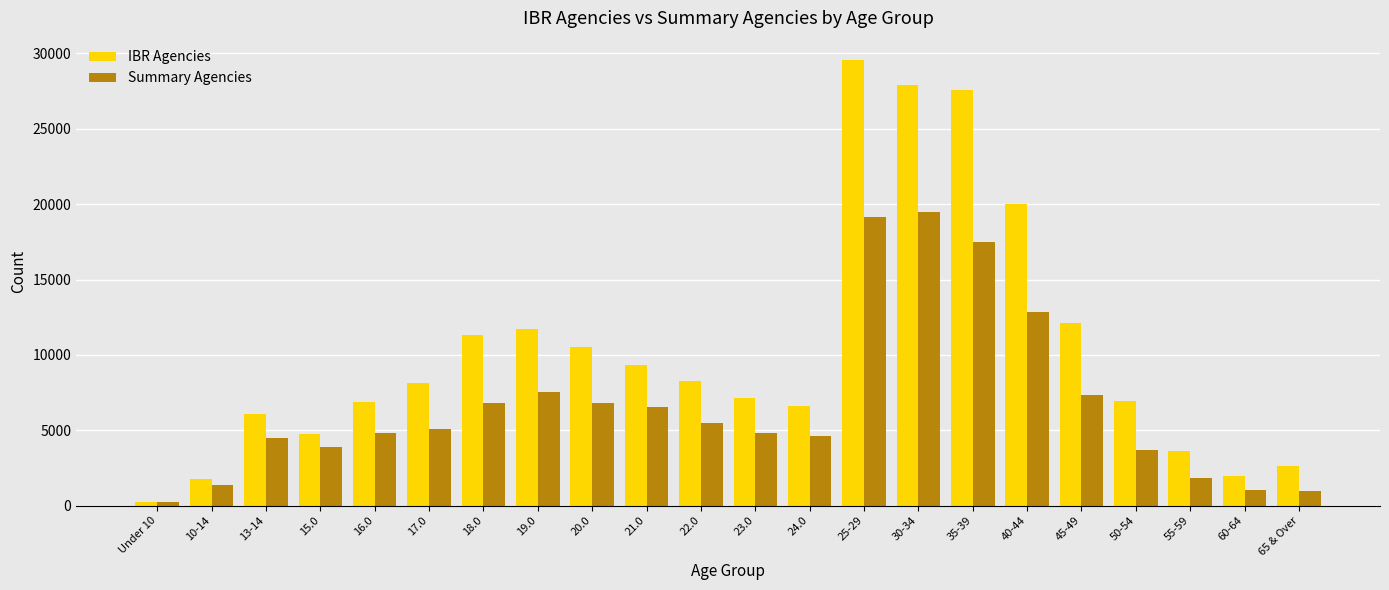

What is the value of the IBR Agencies bar at the 17th from the left?

19983